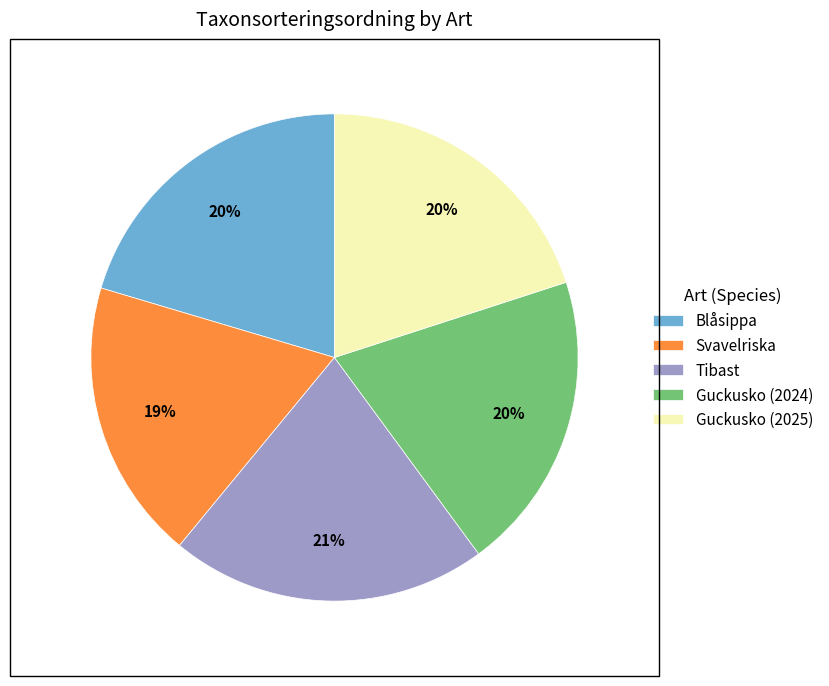

Which category has the smallest portion of the pie?

Svavelriska